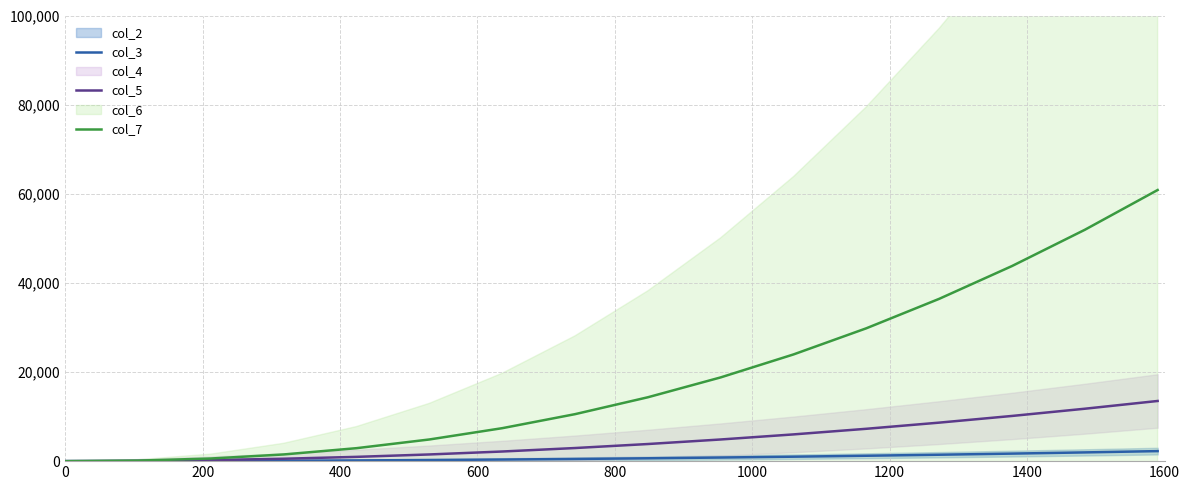

What is the maximum value for col_3?

2250.0